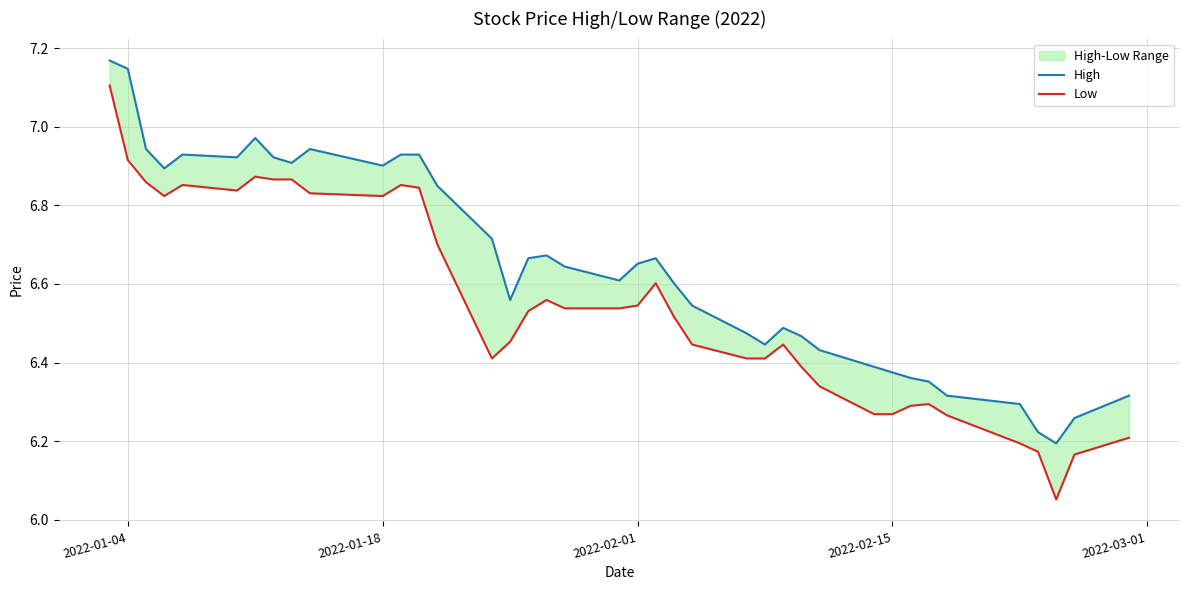

Reading left to right, list all the values displayed in this chart.

High: 7.2	7.1	6.9	6.9	6.9	6.9	7.0	6.9	6.9	6.9	6.9	6.9	6.9	6.8	6.7	6.6	6.7	6.7	6.6	6.6	6.7	6.7	6.6	6.5	6.5	6.4	6.5	6.5	6.4	6.4	6.4	6.4	6.4	6.3	6.3	6.2	6.2	6.3	6.3
Low: 7.1	6.9	6.9	6.8	6.9	6.8	6.9	6.9	6.9	6.8	6.8	6.9	6.8	6.7	6.4	6.5	6.5	6.6	6.5	6.5	6.5	6.6	6.5	6.4	6.4	6.4	6.4	6.4	6.3	6.3	6.3	6.3	6.3	6.3	6.2	6.2	6.1	6.2	6.2